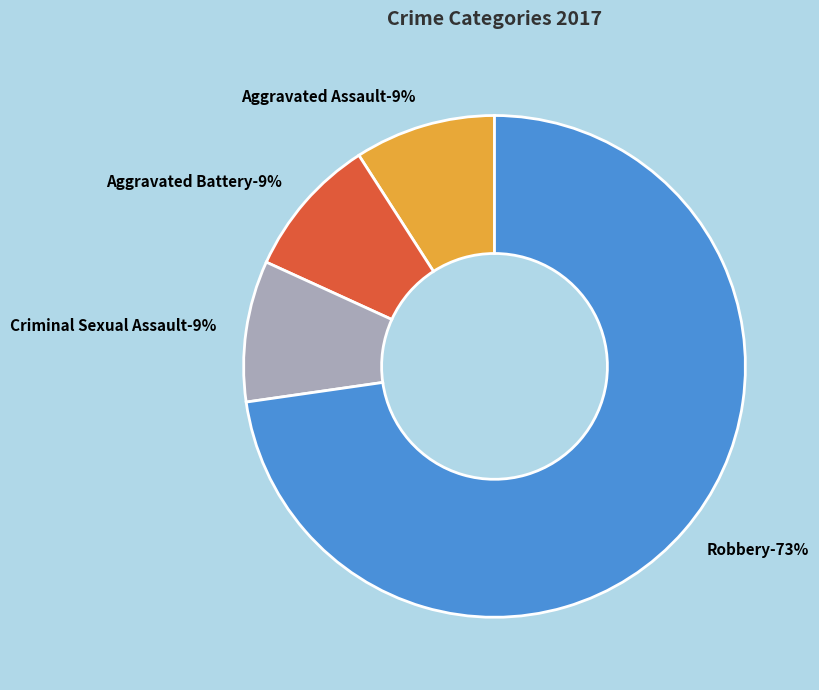

What percentage is the Aggravated Assault slice, to the nearest percent?

9%